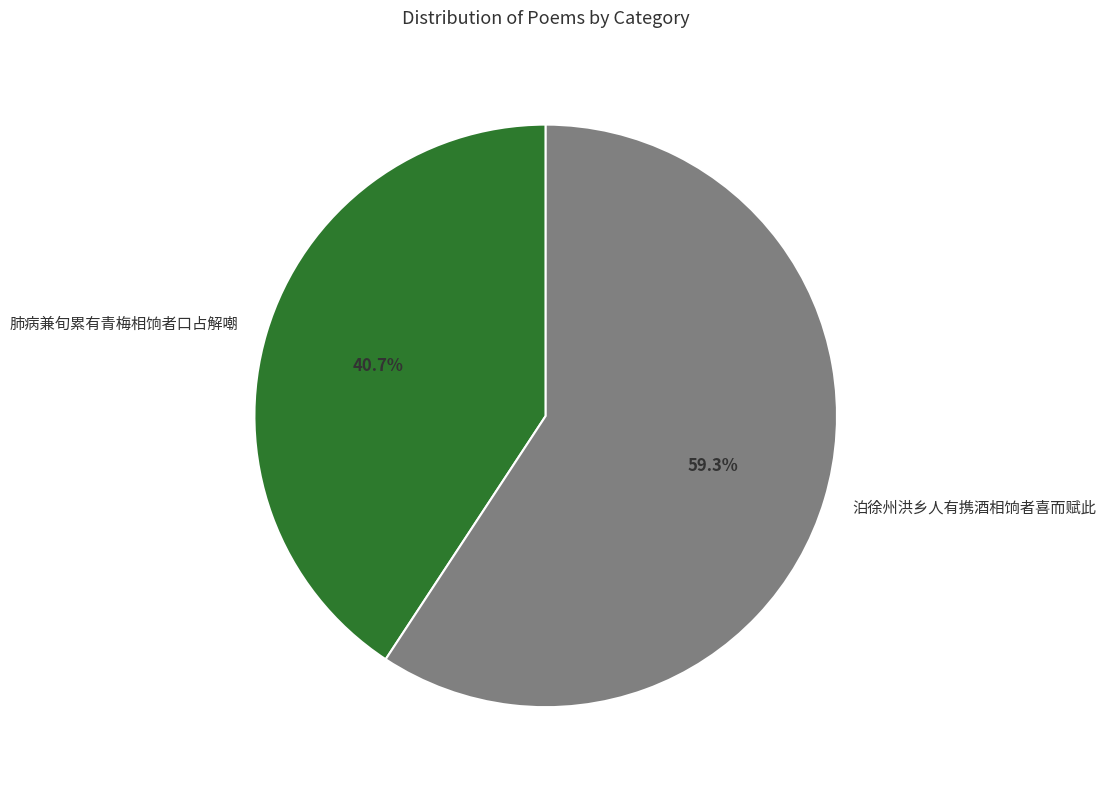

To the nearest percent, what percentage of the pie is 泊徐州洪乡人有携酒相饷者喜而赋此?

59%